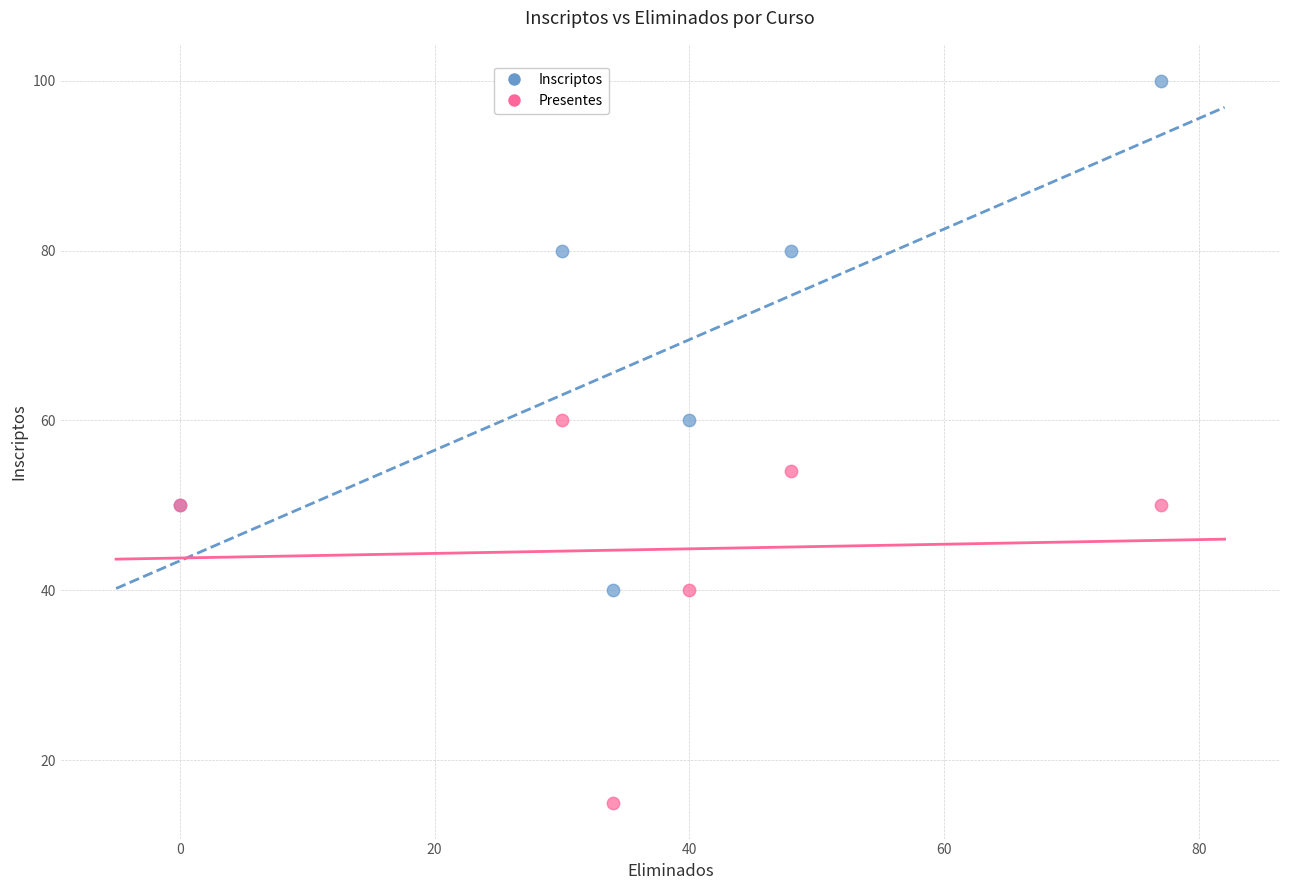

Which series contains the lowest Y value?

Presentes